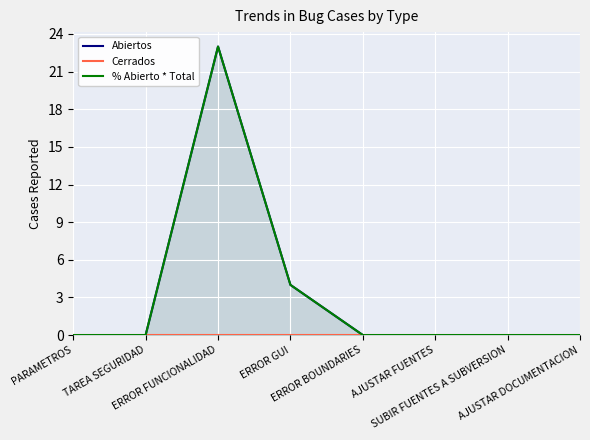

What is the label of the 5th point from the left?

ERROR BOUNDARIES